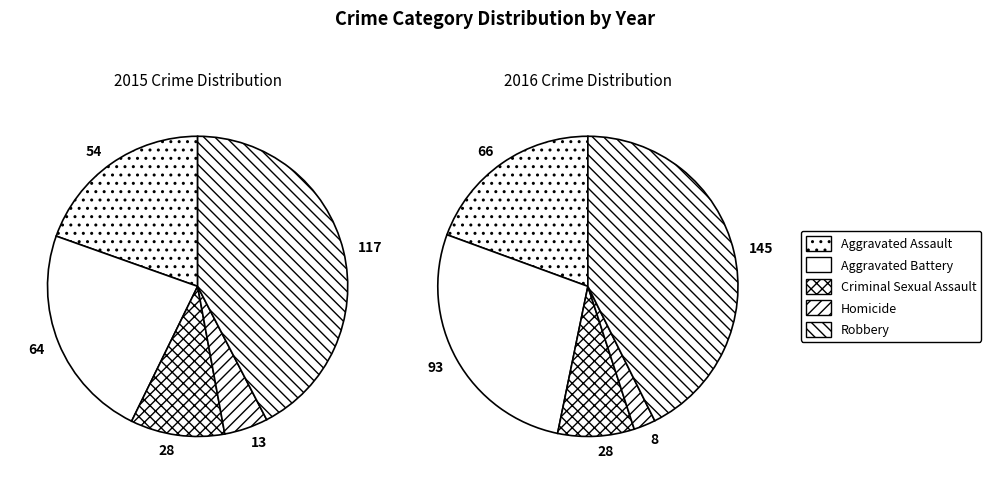

What is the smallest slice in the pie chart?

Homicide